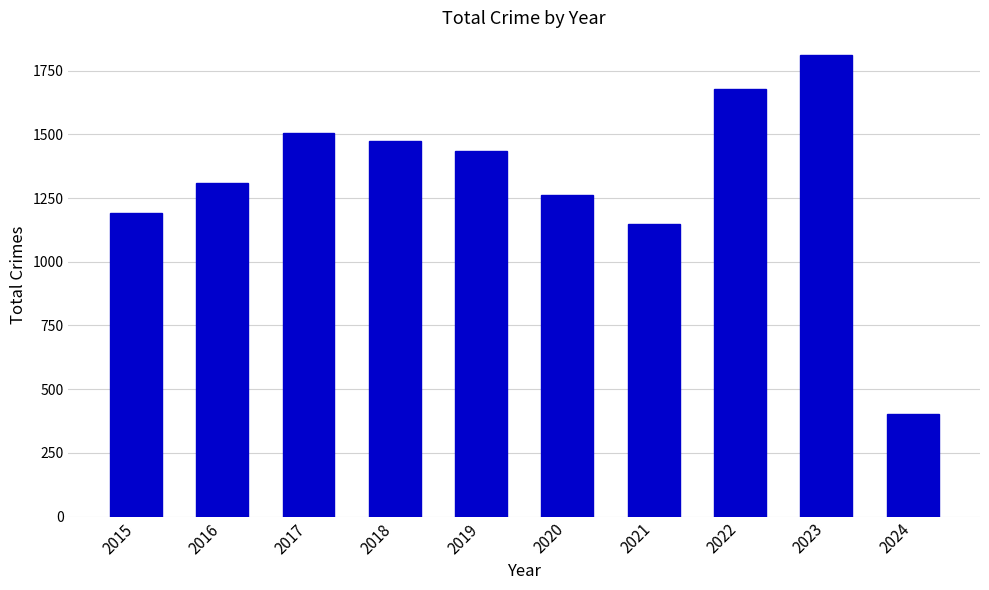

What is the maximum value shown in the chart?

1810